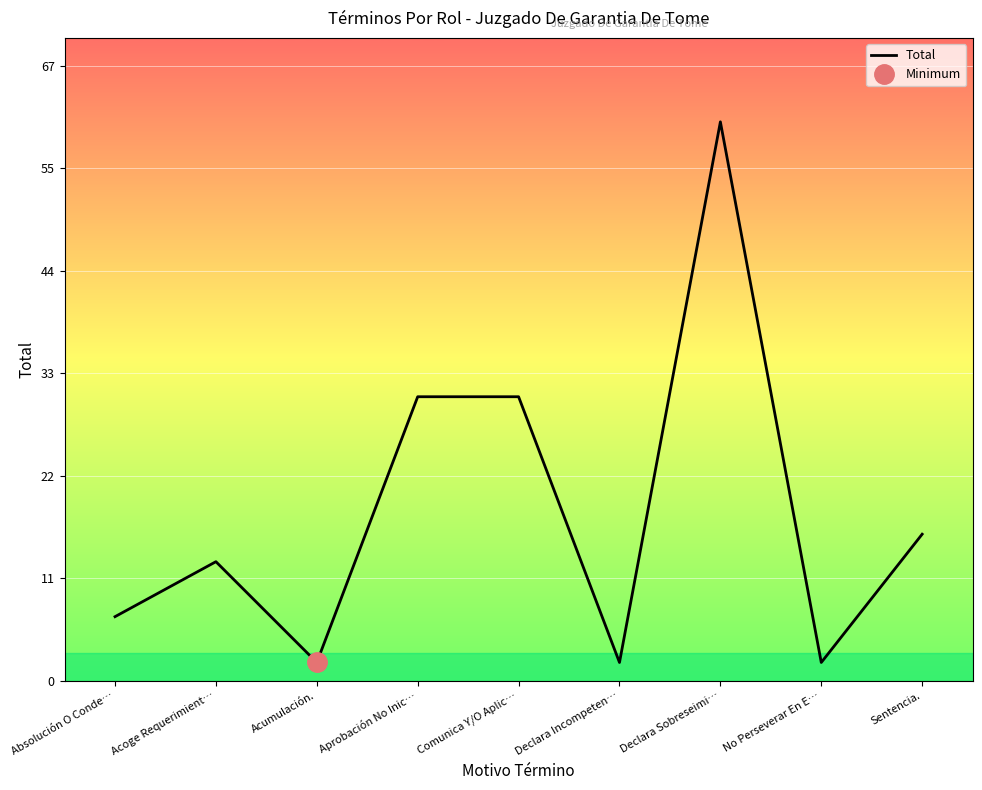

What is the average value?

18